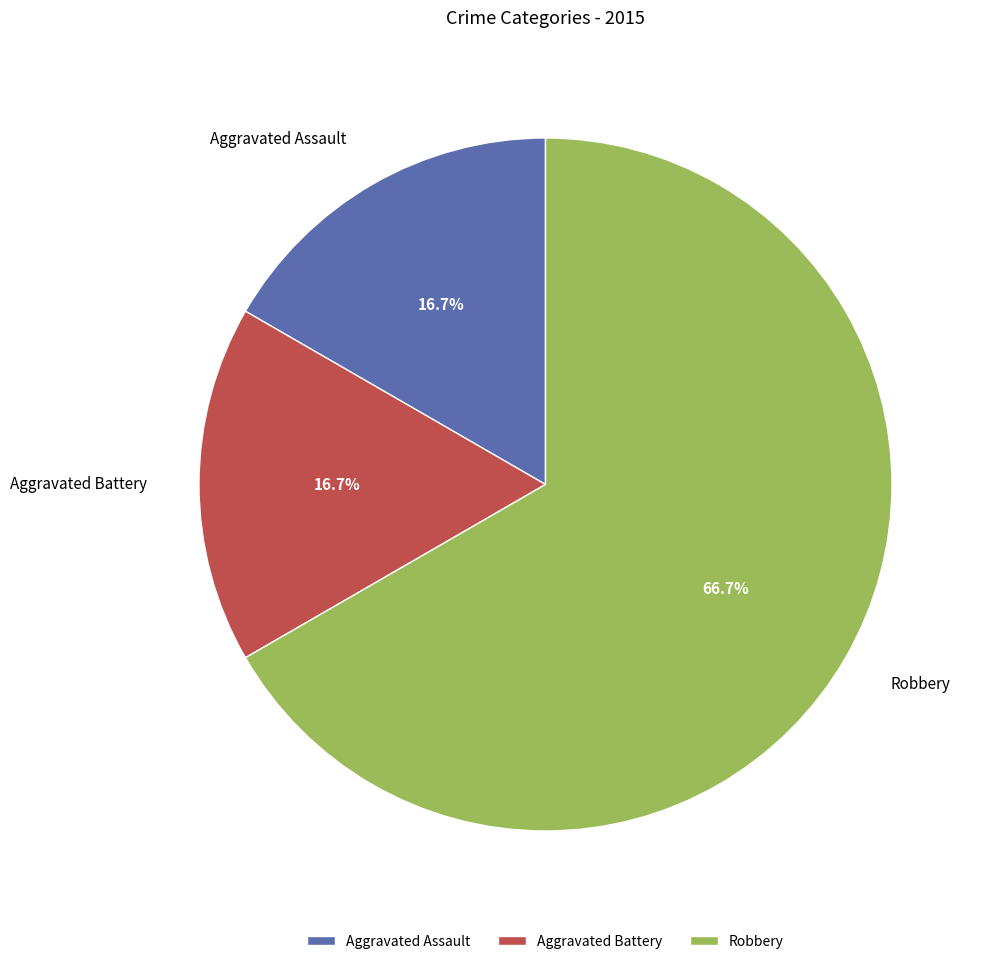

The Robbery slice represents 67% of the pie. True or false?

True